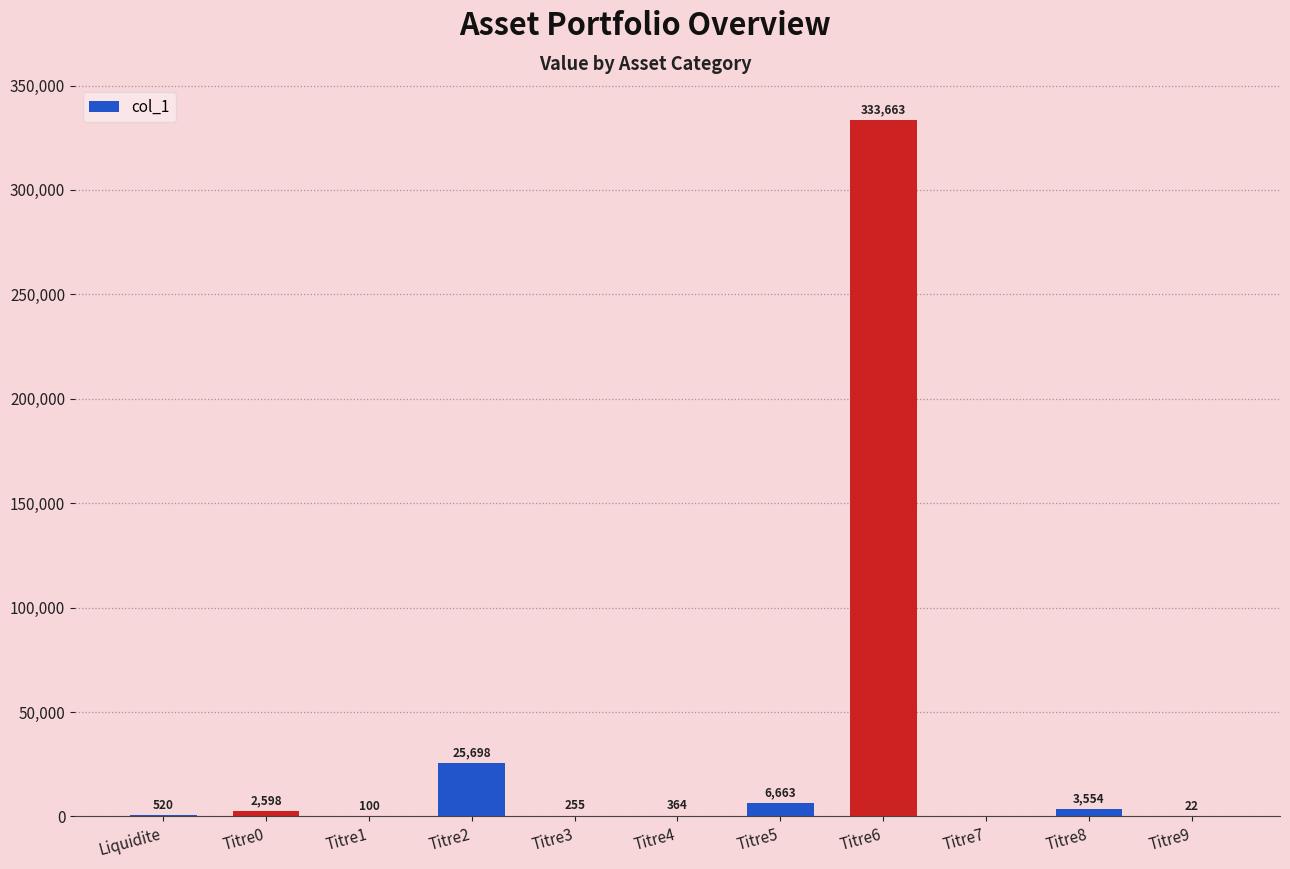

What is the change in value from Titre3 to Titre8?

+3299.0